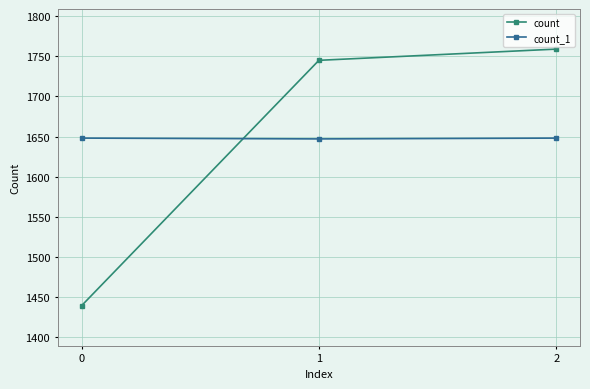

How many data points in count_1 are less than 1648?

1